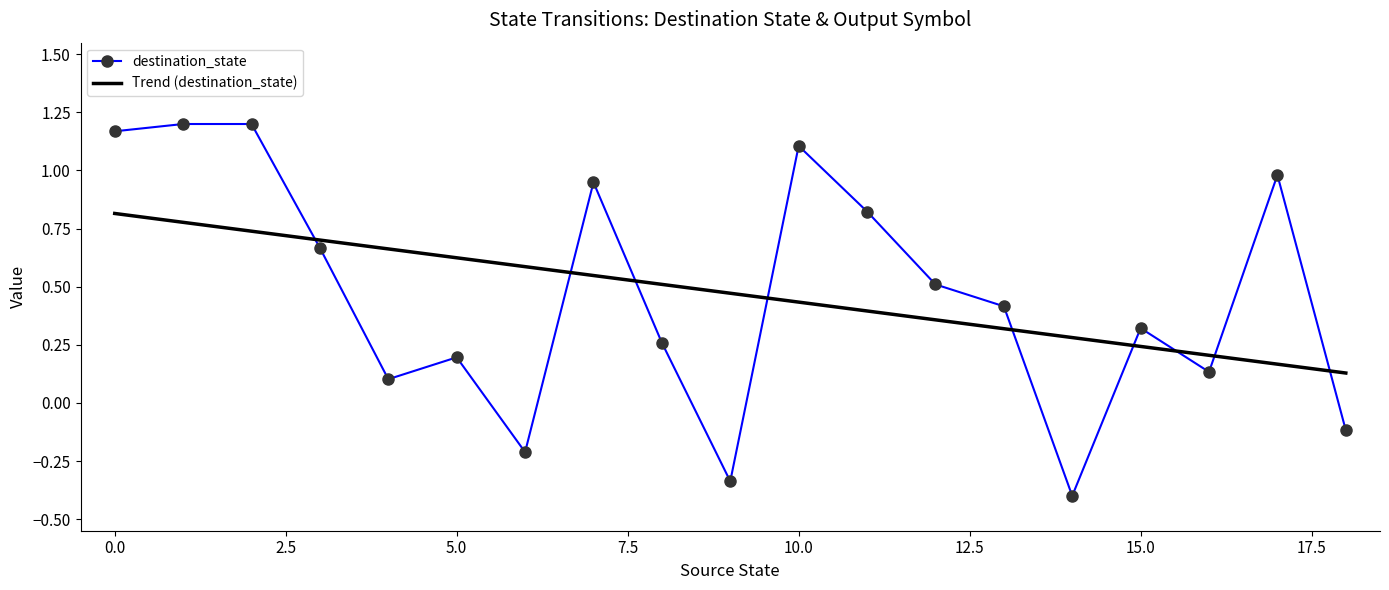

What are all the series names shown in the legend?

destination_state, Trend (destination_state)